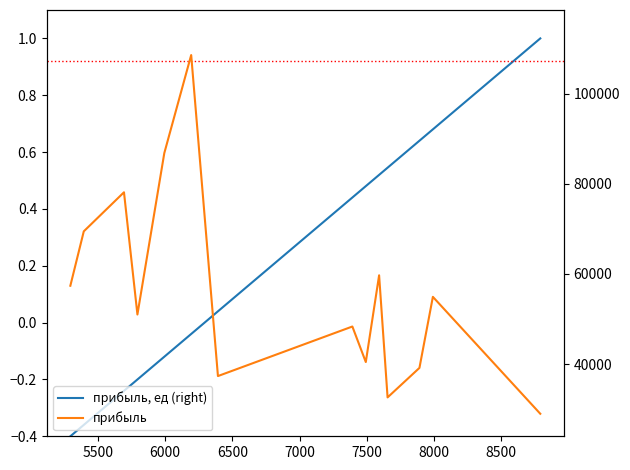

Is the value of прибыль, ед (right) at 13 greater than the value of прибыль at 7500?

No